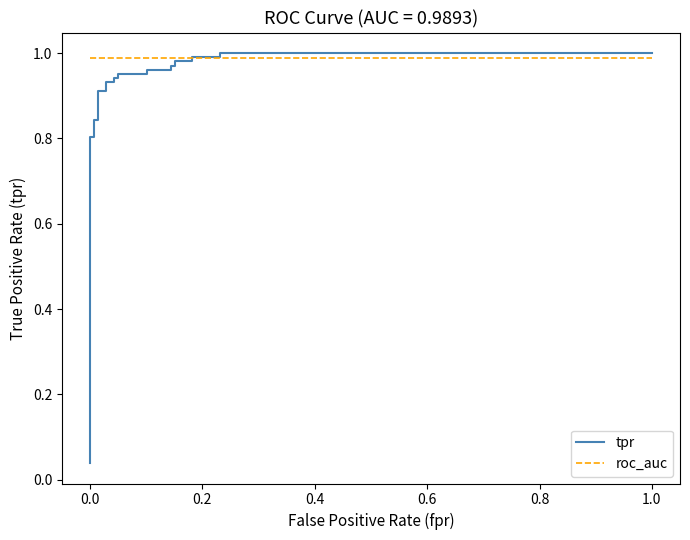

Which series has the largest total across all categories?

roc_auc